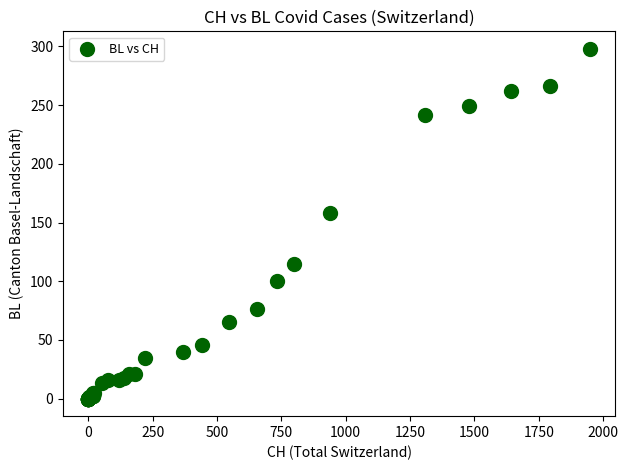

What Y value in the scatter plot is closest to 149?

158